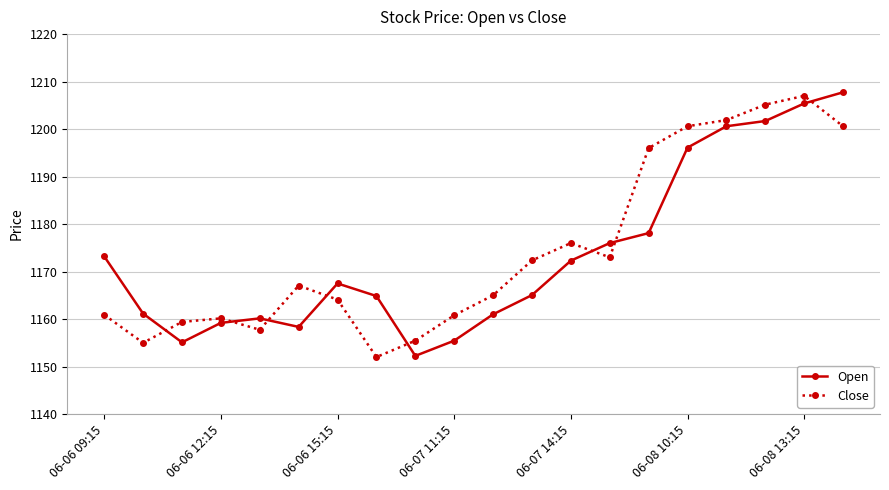

What is the value of the Close point at the 6th from the left?

1167.1